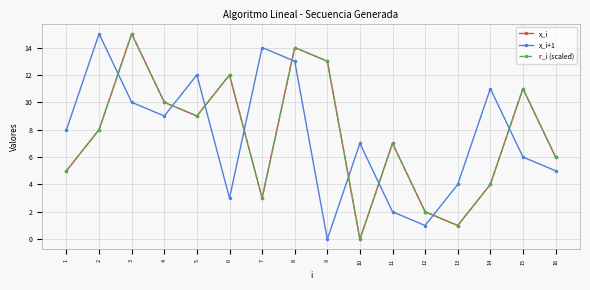

Is this an area chart (filled region under the line)?

No